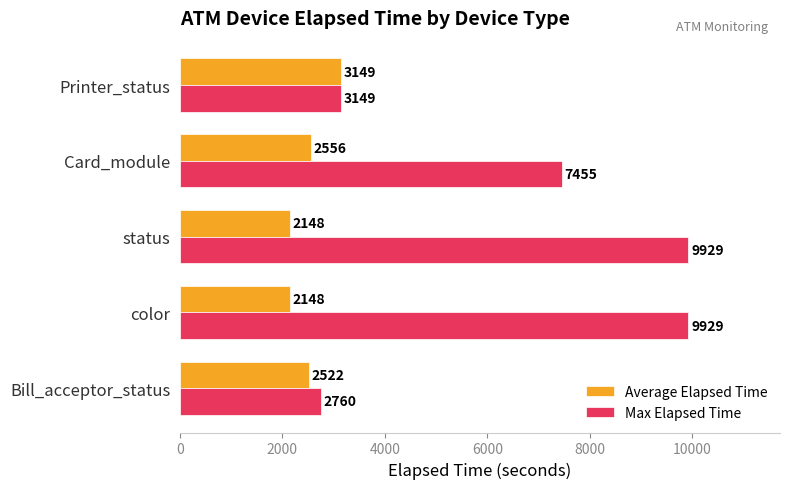

What is the lowest value of the Max Elapsed Time series?

2760